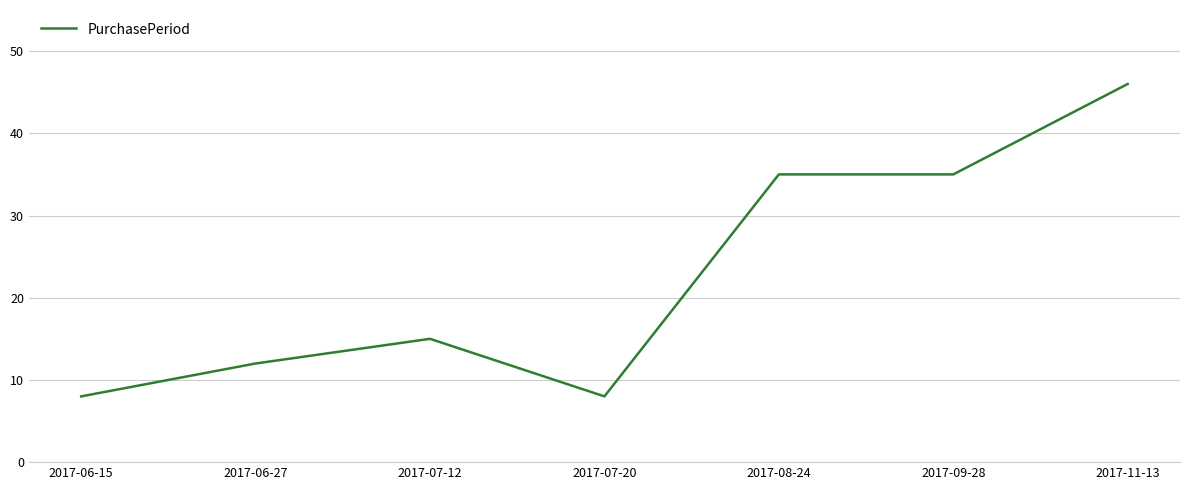

Reading left to right, extract all data points from this chart.

8	12	15	8	35	35	46